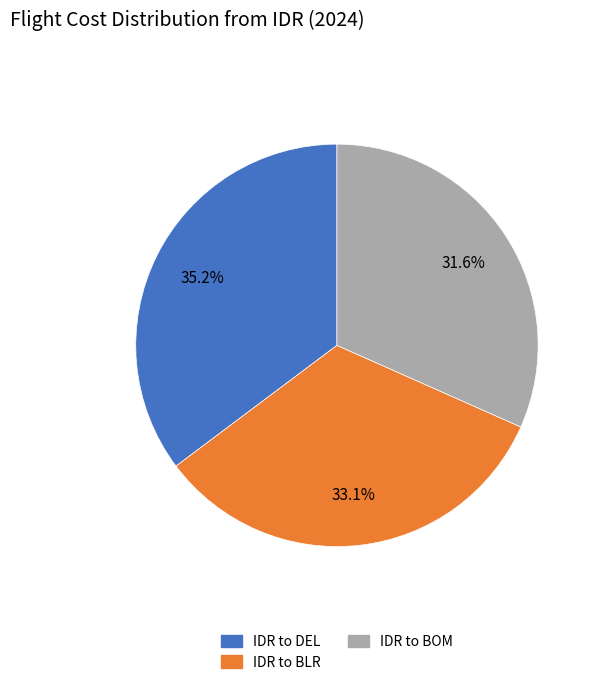

Is there a majority slice in this chart?

No